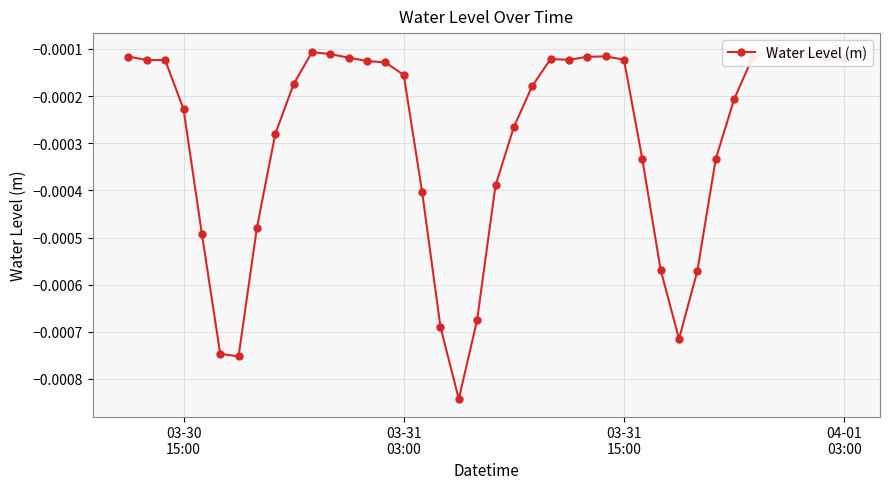

The chart shows a value of -0.0 at 03-31 15:00. True or false?

True